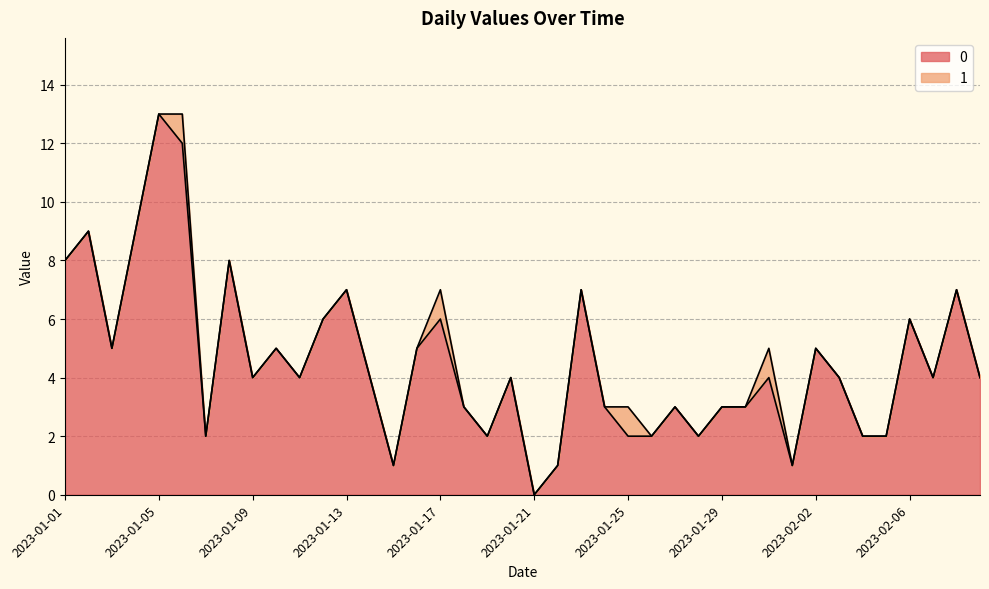

Is it true that the value at 2023-01-13 is 10?

False